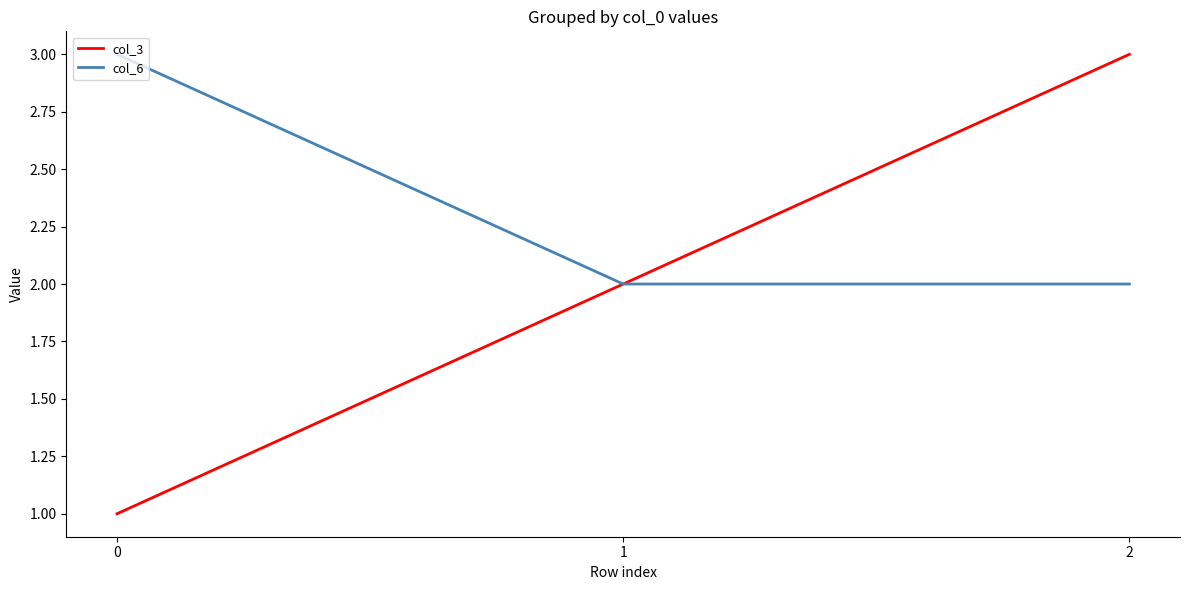

What is the sum of the col_6 values at 0 and 2?

5